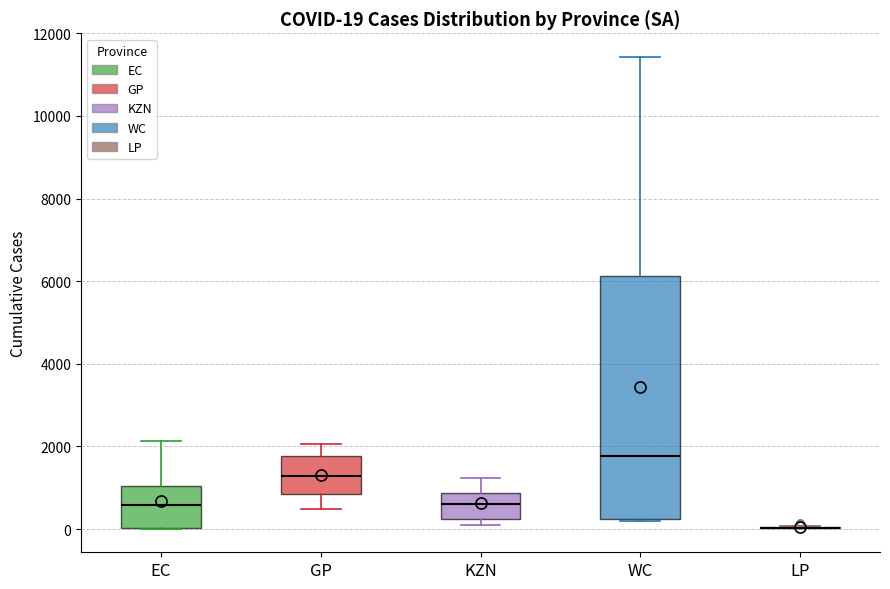

Comparing the boxes themselves (not the whiskers), which one is the tallest?

WC